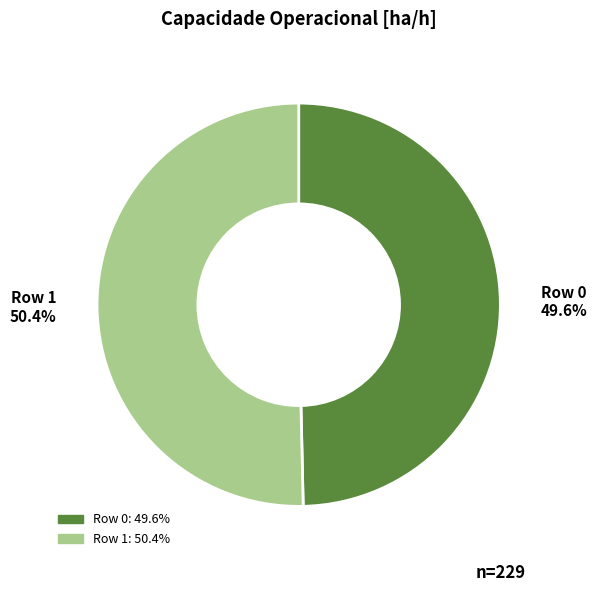

Which category accounts for the majority?

Row 1